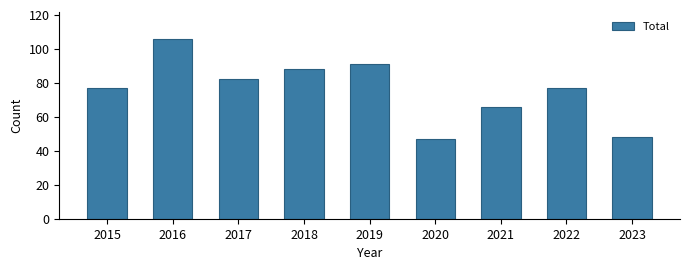

What value does the data have at 2022?

77